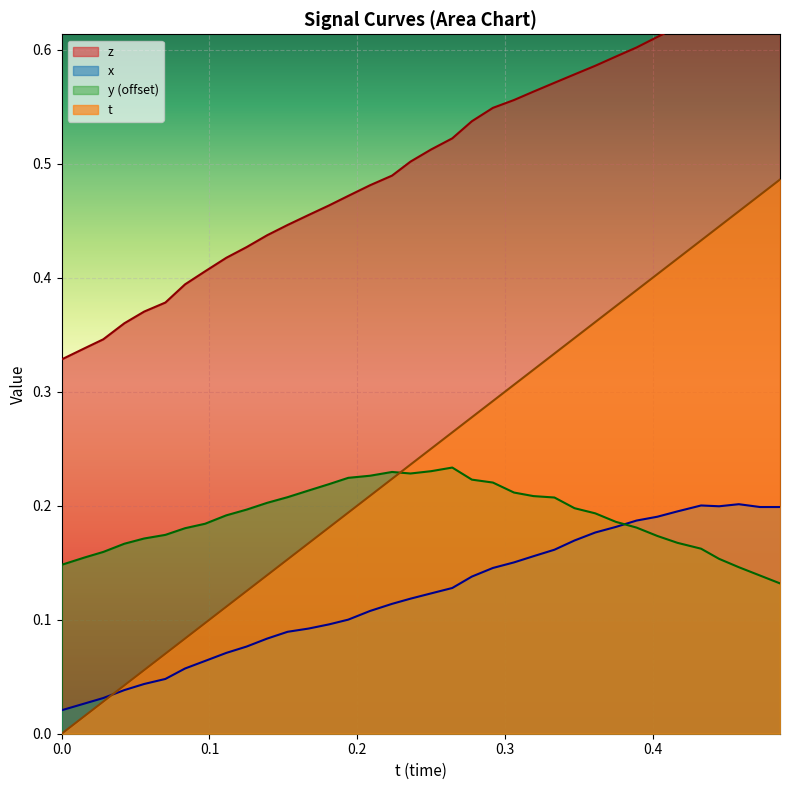

True or false: z and t cross at least once.

False